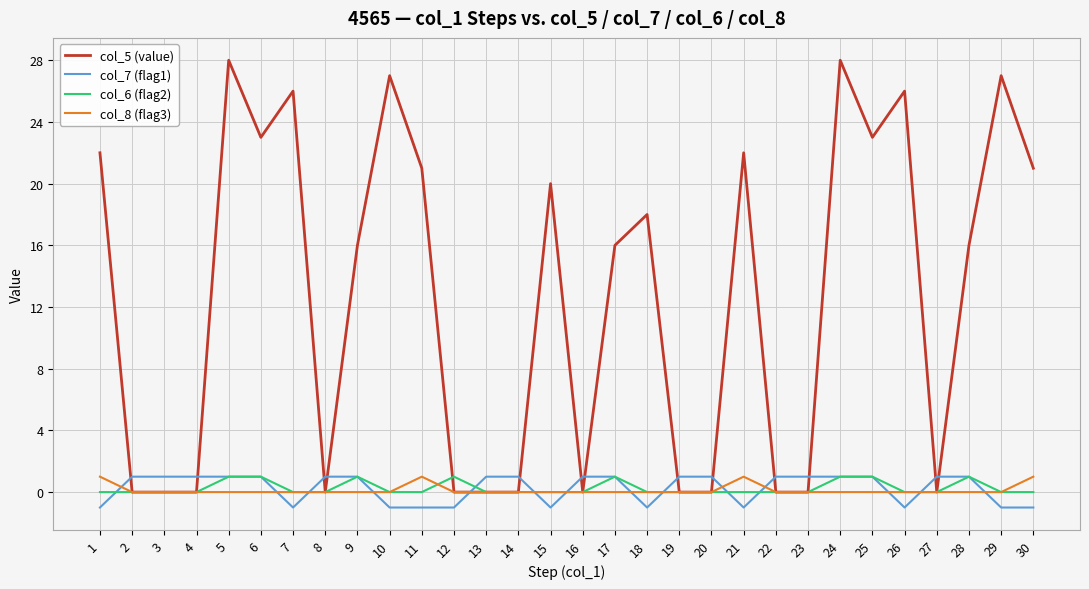

What are all the series names shown in the legend?

col_5 (value), col_7 (flag1), col_6 (flag2), col_8 (flag3)